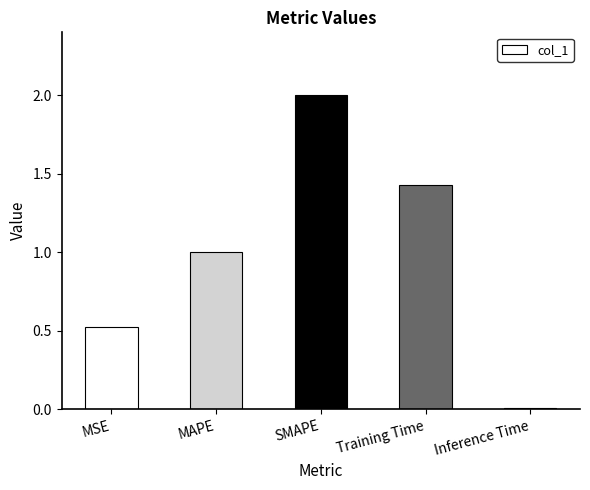

The chart shows a value of 2.7 at SMAPE. True or false?

False